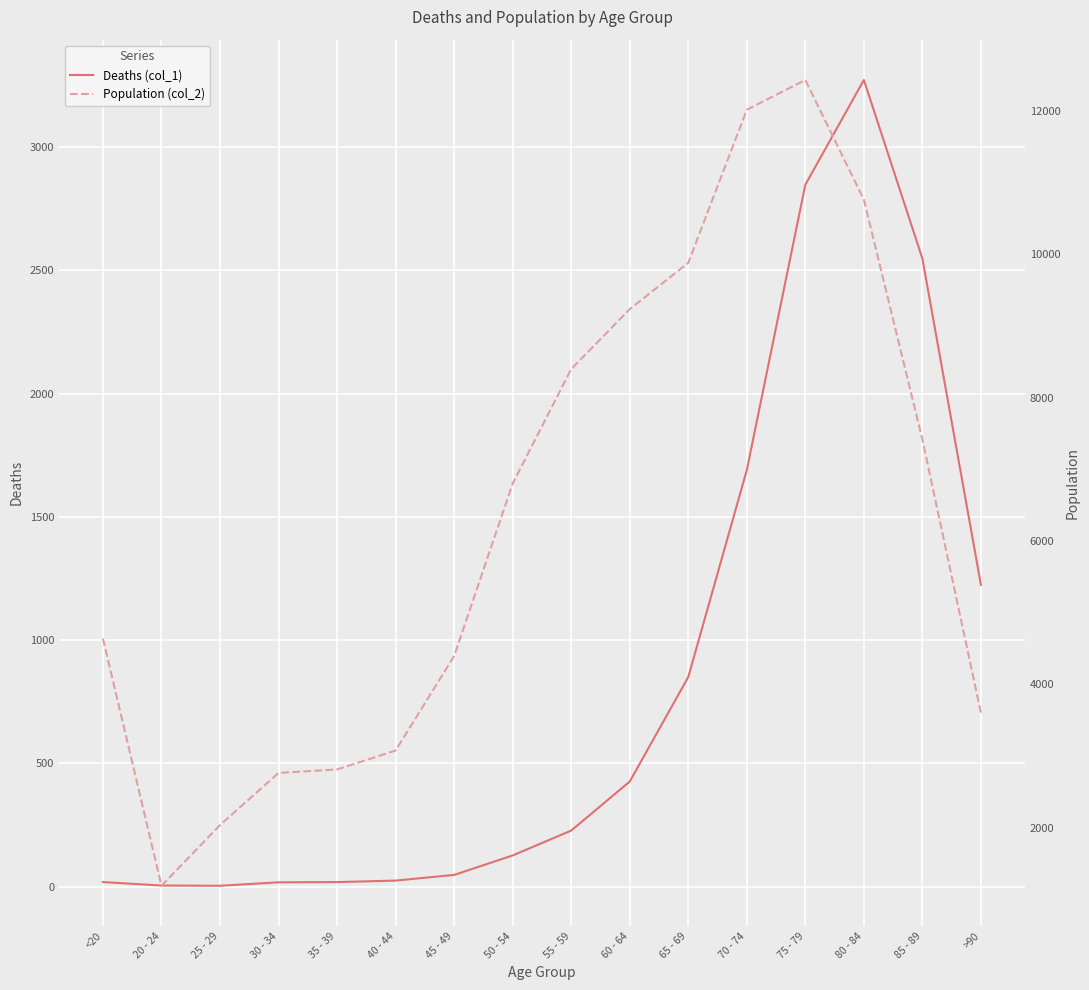

At 70 - 74, list the series in order from smallest to largest.

Deaths (col_1), Population (col_2)